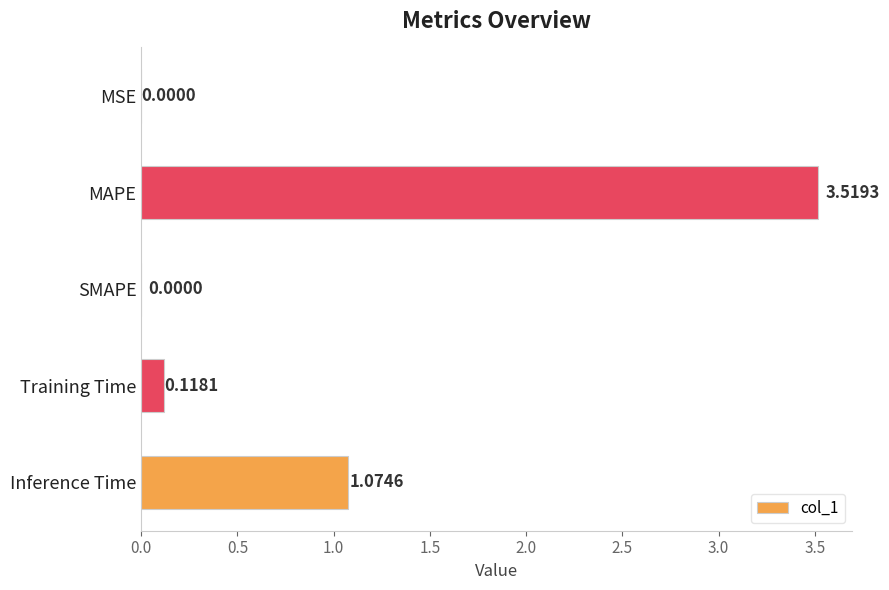

How many positive values are there?

4